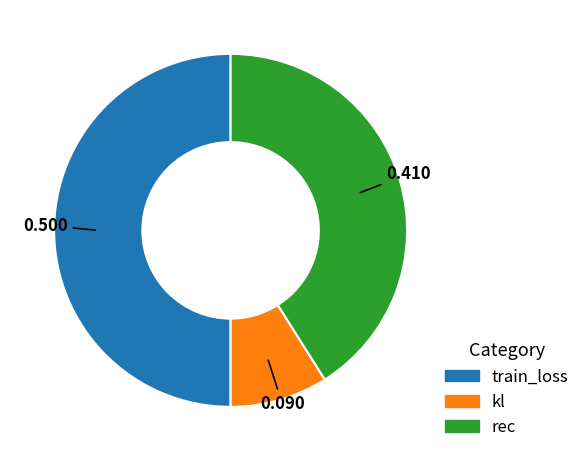

Which category has the smallest portion of the pie?

kl